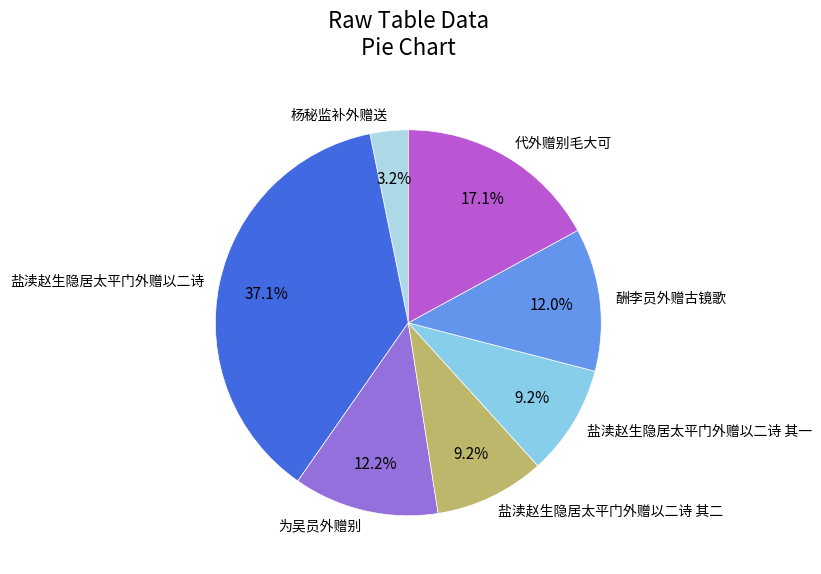

Does 盐渎赵生隐居太平门外赠以二诗 account for over 50% of the chart?

No